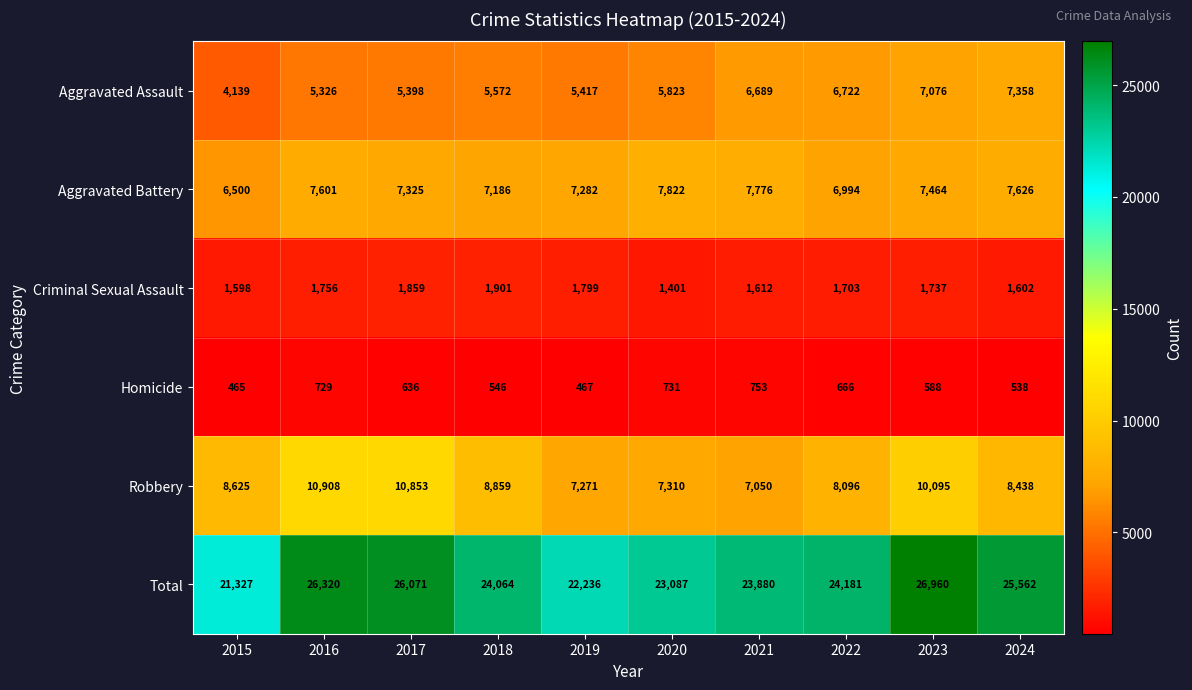

The Robbery series shows 7050 at 2021. True or false?

True